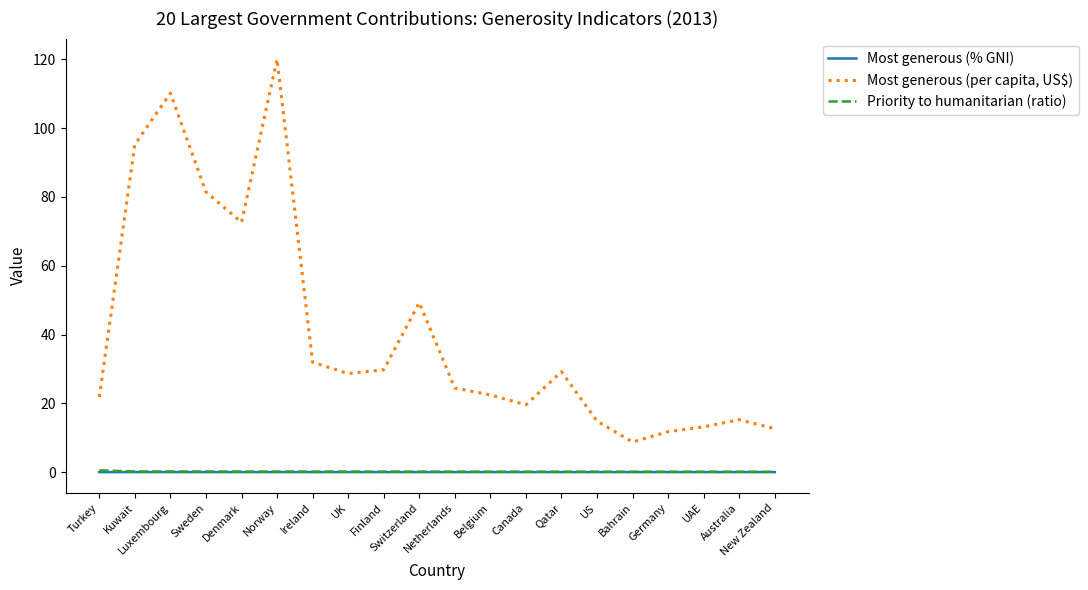

The Priority to humanitarian (ratio) series shows 0.2 at Sweden. True or false?

True